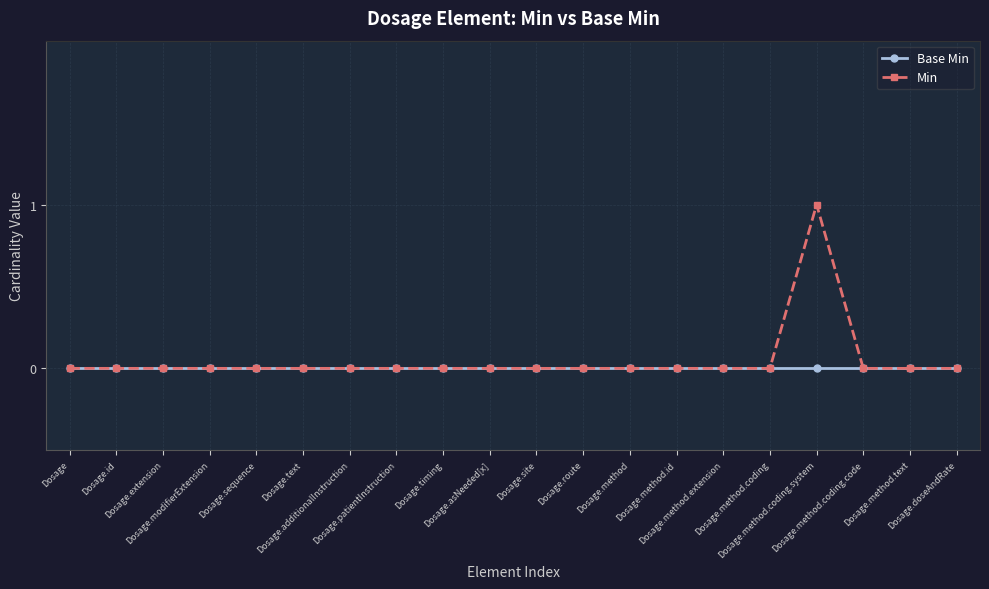

Reading left to right, extract all data points from this chart.

Base Min: Dosage=0	Dosage.id=0	Dosage.extension=0	Dosage.modifierExtension=0	Dosage.sequence=0	Dosage.text=0	Dosage.additionalInstruction=0	Dosage.patientInstruction=0	Dosage.timing=0	Dosage.asNeeded[x]=0	Dosage.site=0	Dosage.route=0	Dosage.method=0	Dosage.method.id=0	Dosage.method.extension=0	Dosage.method.coding=0	Dosage.method.coding.system=0	Dosage.method.coding.code=0	Dosage.method.text=0	Dosage.doseAndRate=0
Min: Dosage=0	Dosage.id=0	Dosage.extension=0	Dosage.modifierExtension=0	Dosage.sequence=0	Dosage.text=0	Dosage.additionalInstruction=0	Dosage.patientInstruction=0	Dosage.timing=0	Dosage.asNeeded[x]=0	Dosage.site=0	Dosage.route=0	Dosage.method=0	Dosage.method.id=0	Dosage.method.extension=0	Dosage.method.coding=0	Dosage.method.coding.system=1	Dosage.method.coding.code=0	Dosage.method.text=0	Dosage.doseAndRate=0